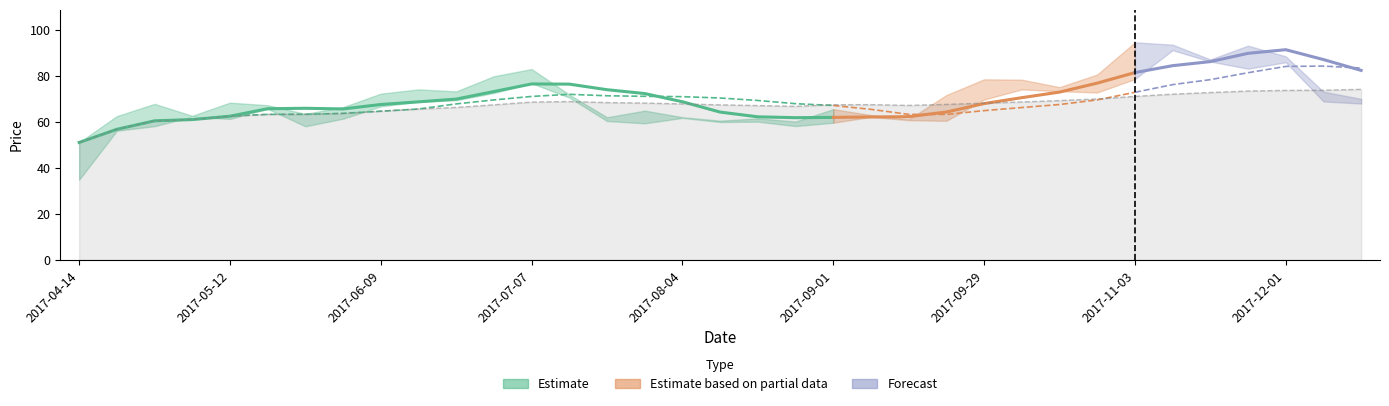

At which label does ma5 first exceed 68?

2017-06-16